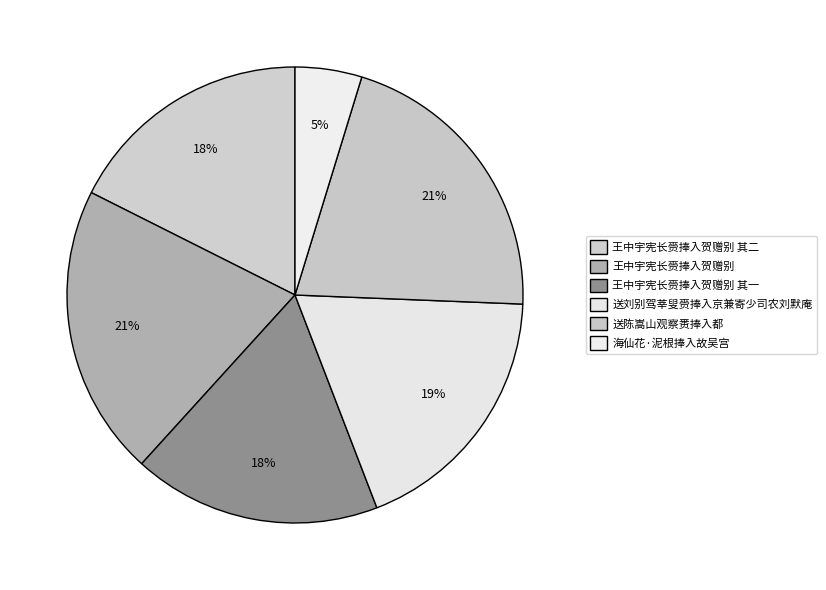

Approximately how many times larger is the value at 海仙花·泥根捧入故吴宫 compared to 送陈嵩山观察赉捧入都?

0.2